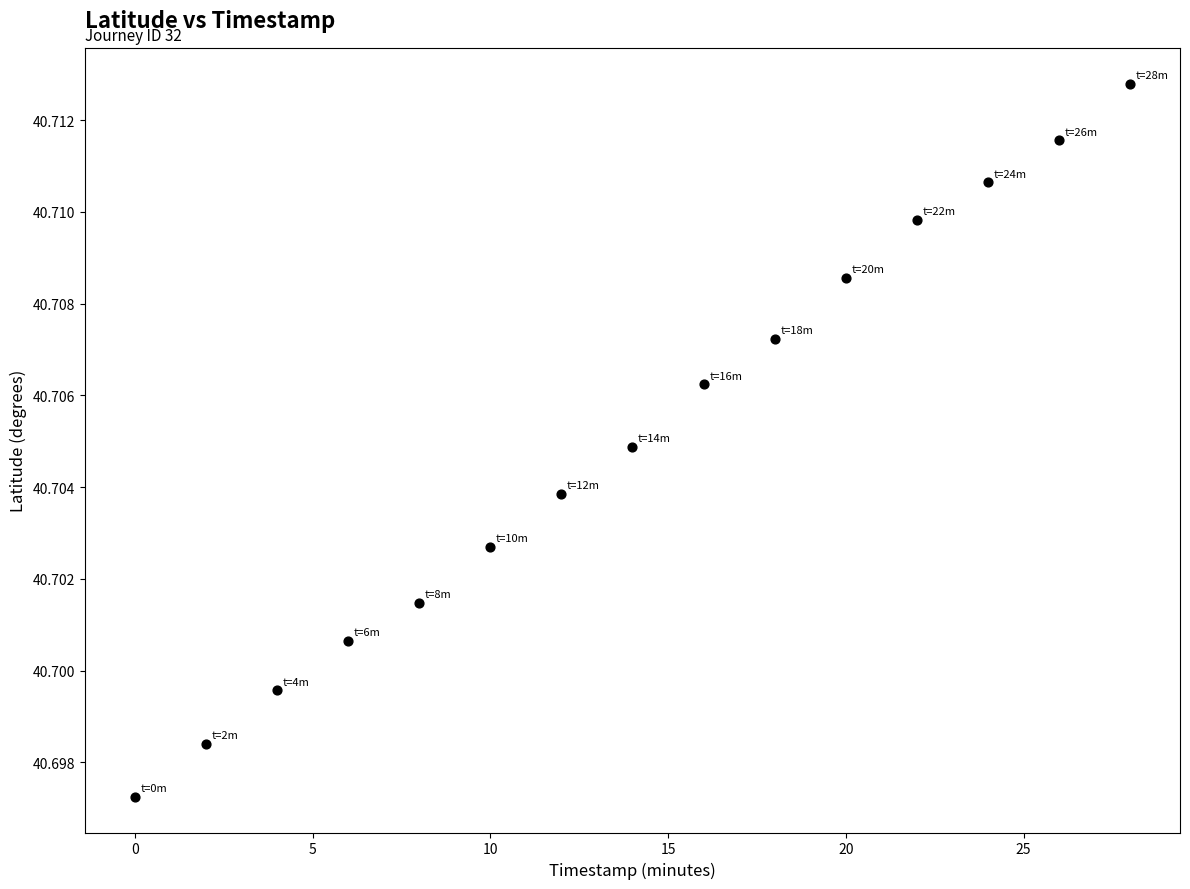

What is the range of X values (max minus min)?

28.0